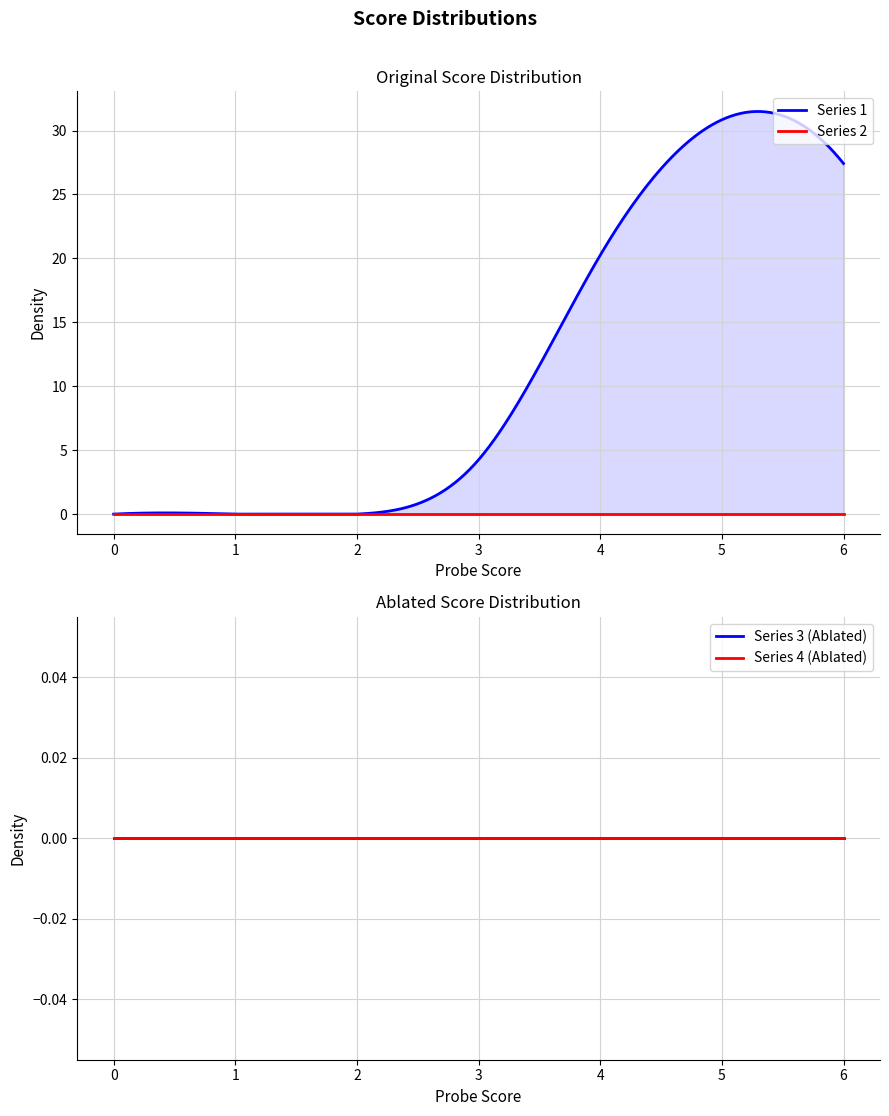

Which series changed the most between 0 and 1?

1